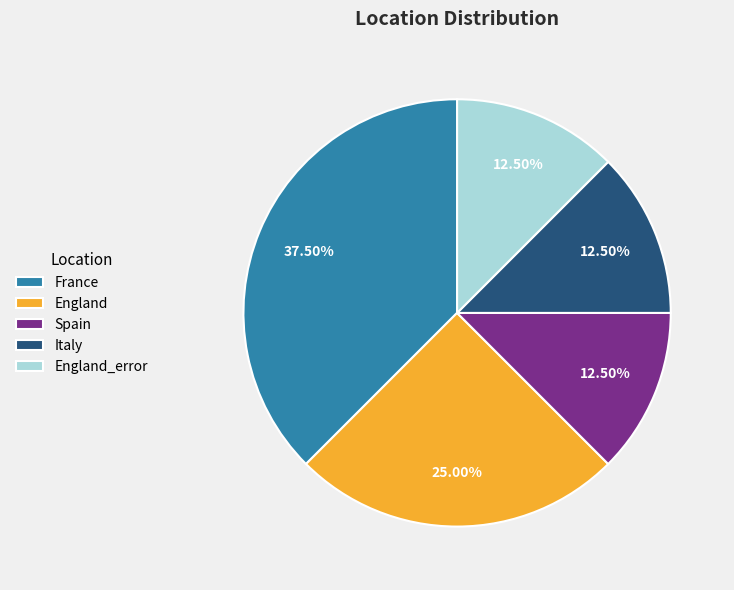

Which category has the biggest portion of the pie?

France